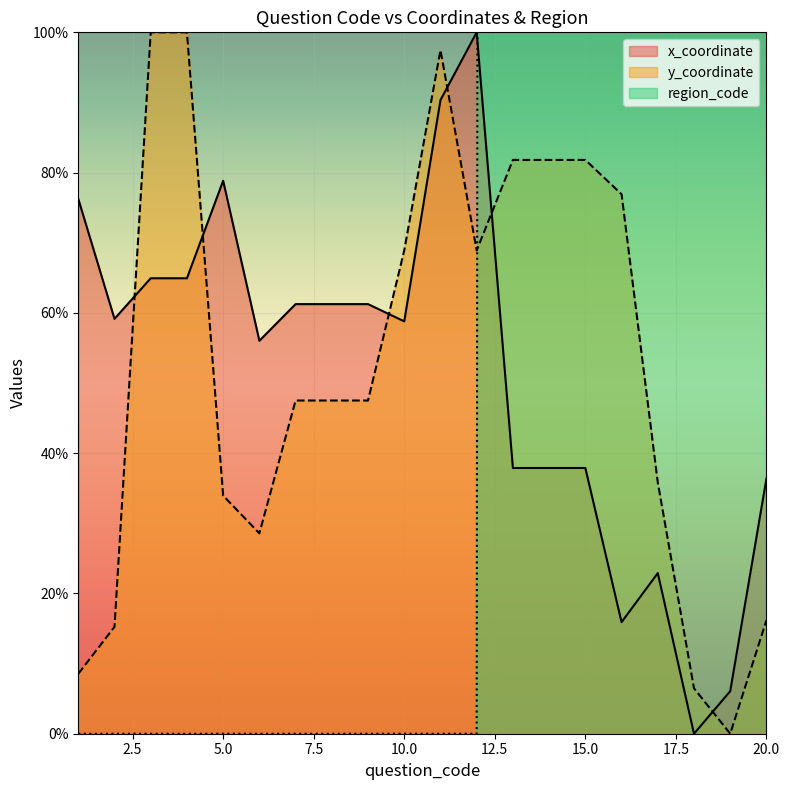

Is it true that x_coordinate equals 52.1 at 20.0?

False